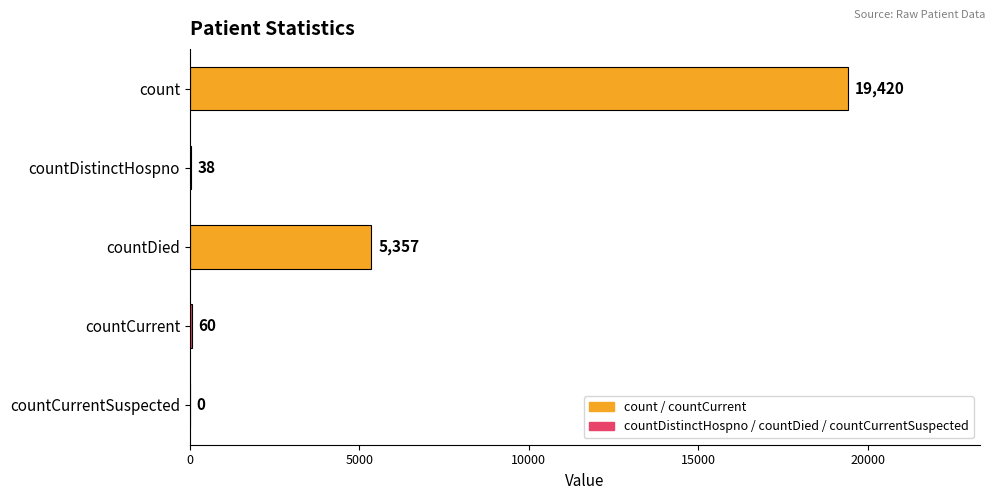

What is the maximum value shown in the chart?

19420